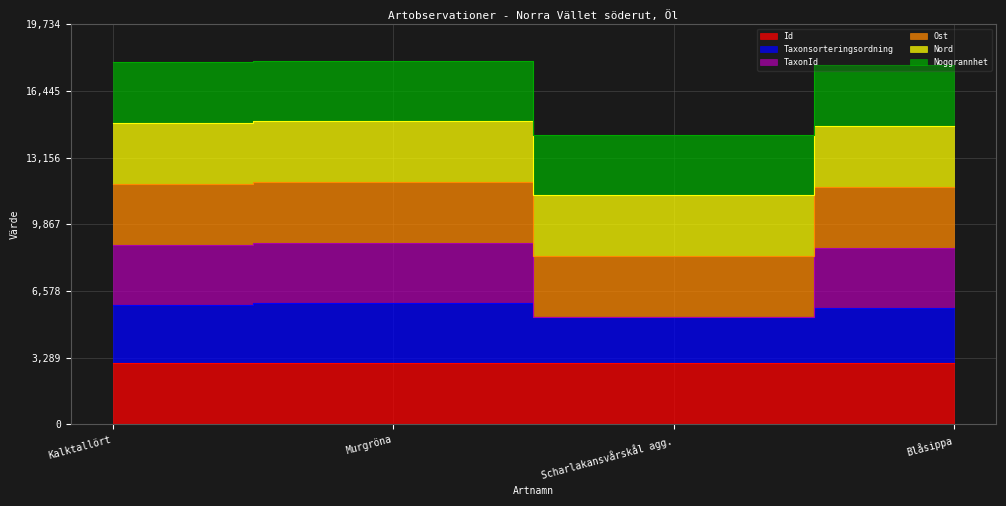

True or false: TaxonId and Id cross at least once.

False